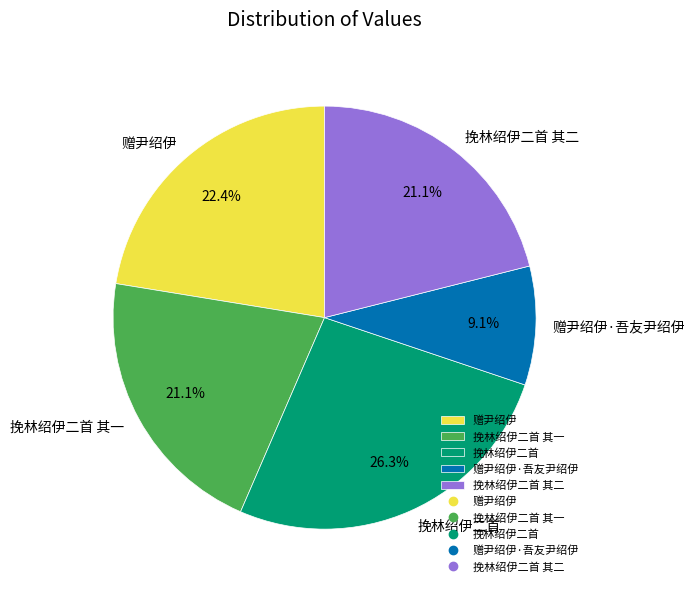

To the nearest percent, what portion does 挽林绍伊二首 其二 represent?

21%